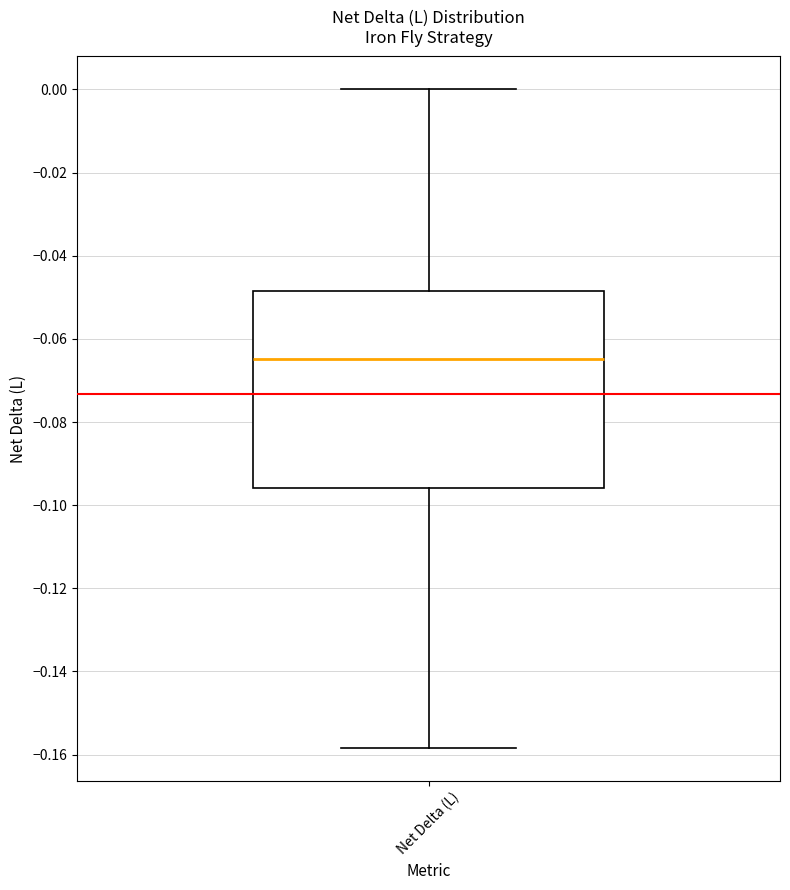

Transcribe this box plot: give where the median line is, the range the box spans, and where the two whiskers end, as read against the y-axis. The values are not printed on the chart, so give them approximately, as read against the axis.

median -0.064, box -0.096 to -0.048, whiskers -0.158 to 0.000